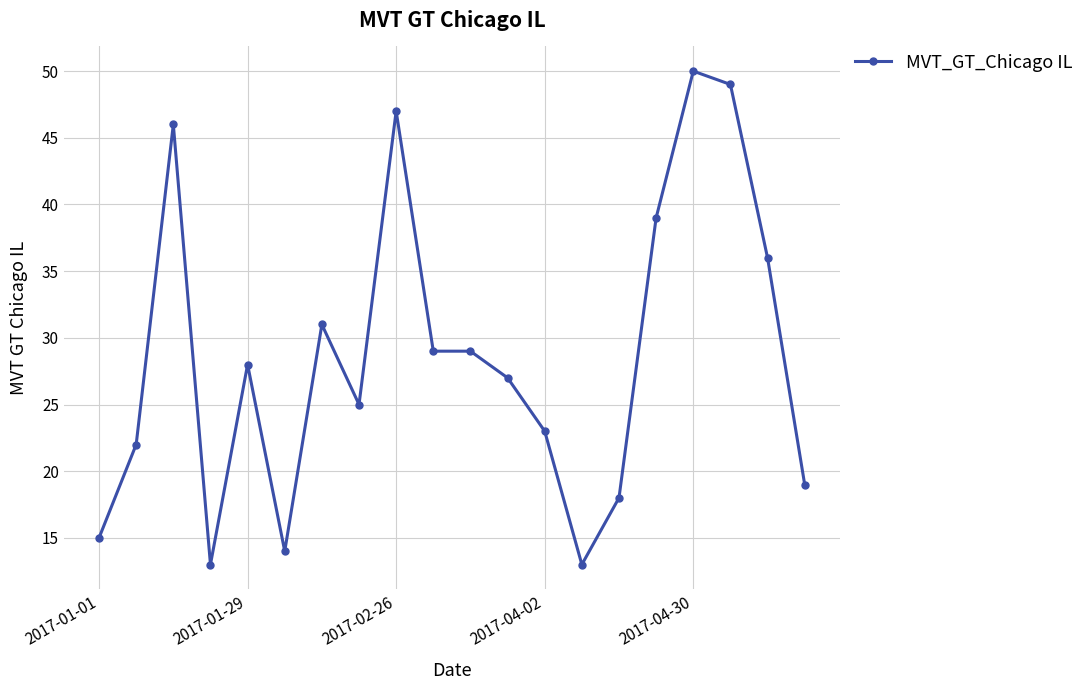

True or false: there are more than 1 points higher than both neighbors.

True